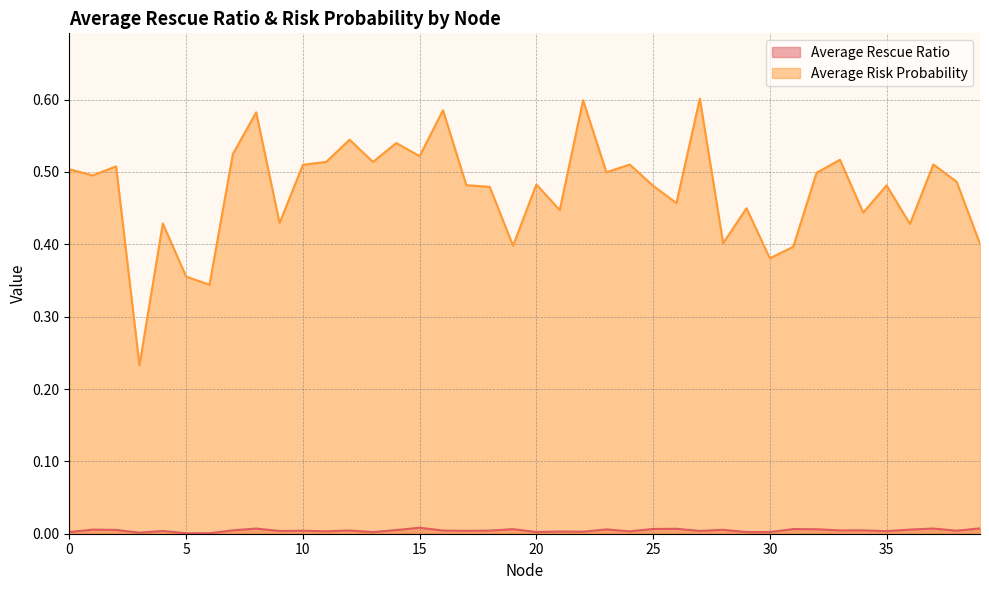

What is the difference between the Average Risk Probability values at 4 and 11?

0.1